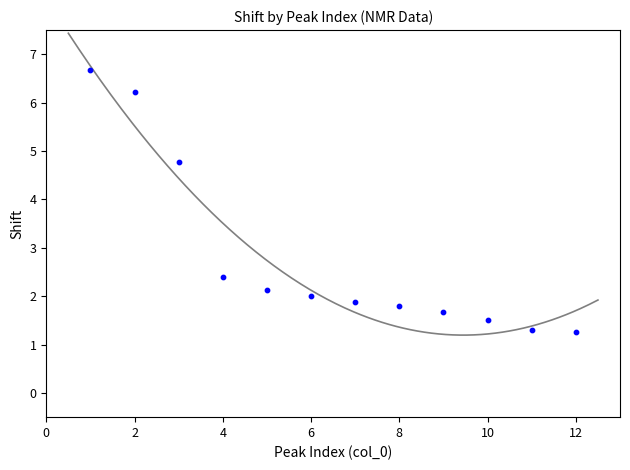

What Y value in the scatter plot is closest to 3?

2.4